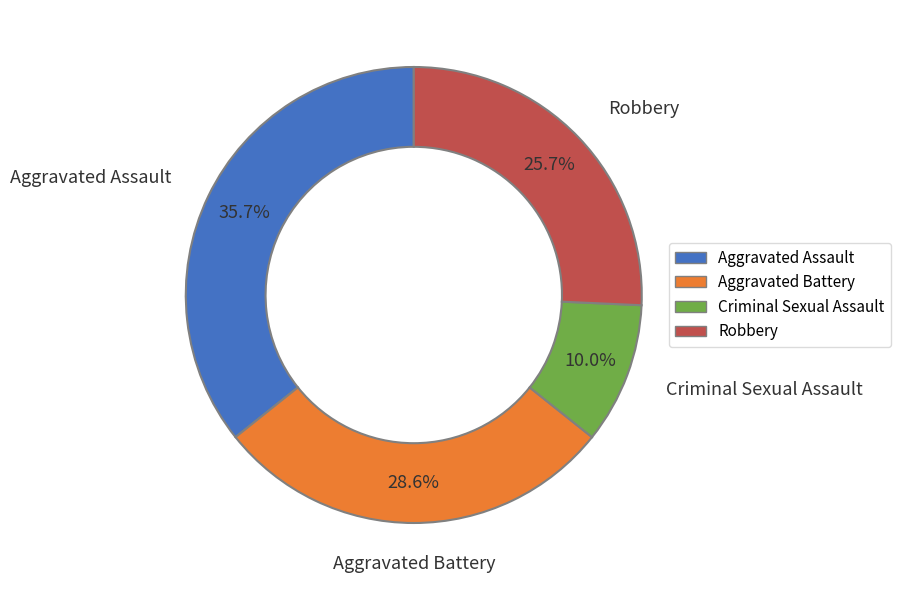

Combined, what portion of the pie is Robbery and Aggravated Battery?

54.3%